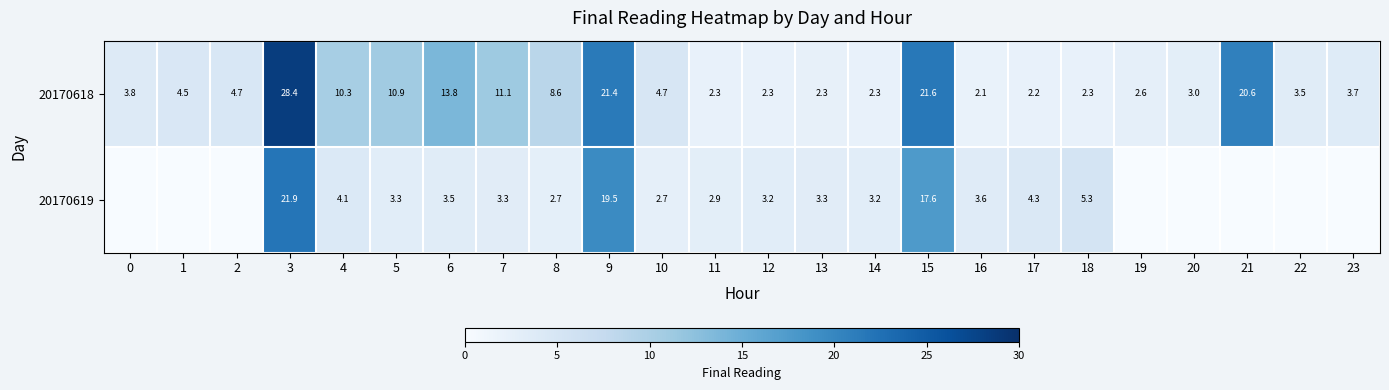

At 6, list the series in order from largest to smallest.

20170618, 20170619